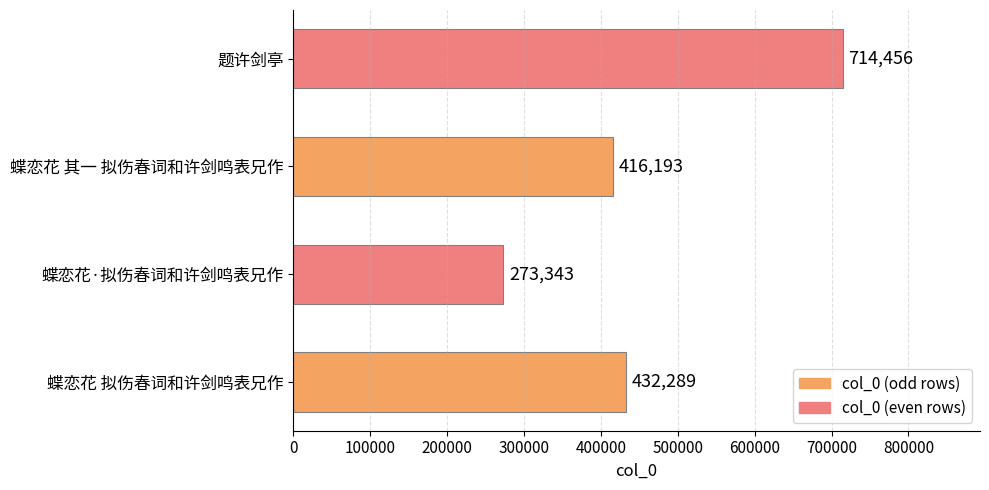

What is the sum of all values?

1836281